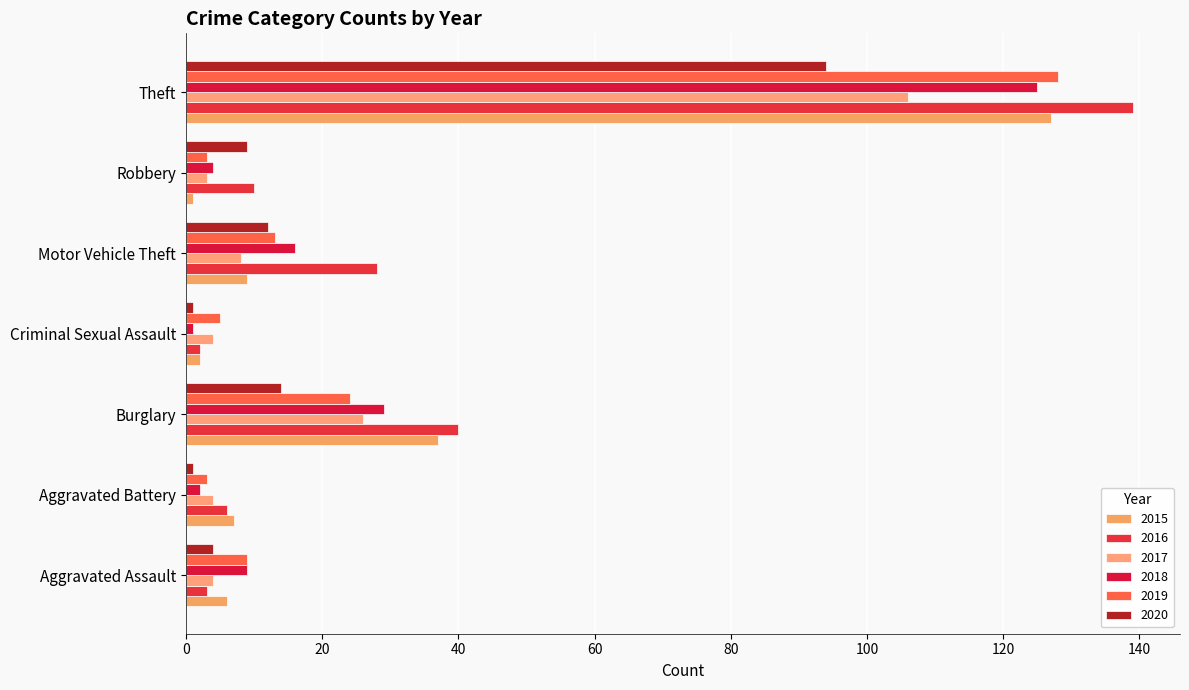

Is the value of 2016 at Motor Vehicle Theft greater than the value of 2017 at Theft?

No